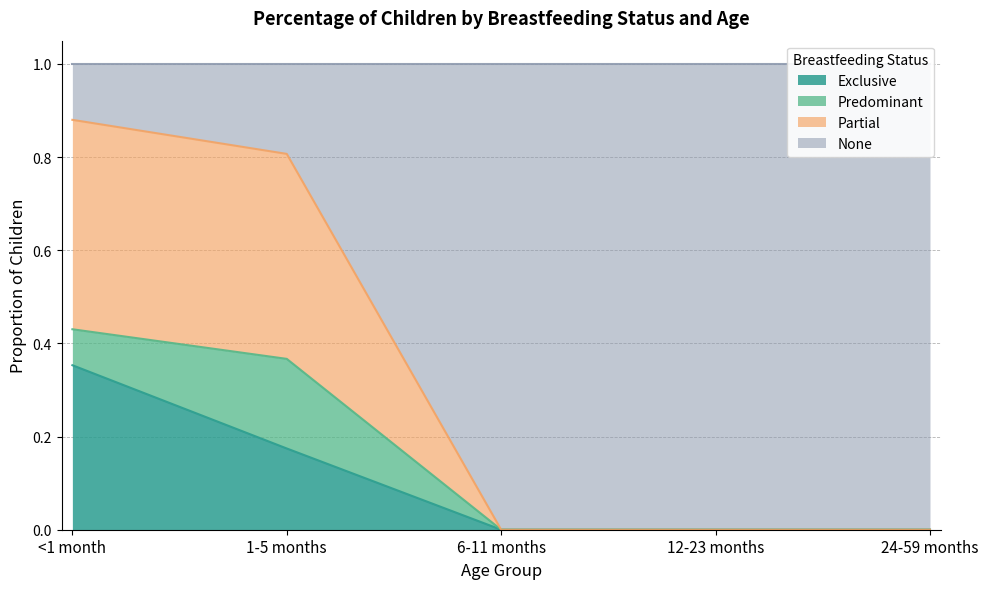

Where is None nearest to the value 0?

6-11 months